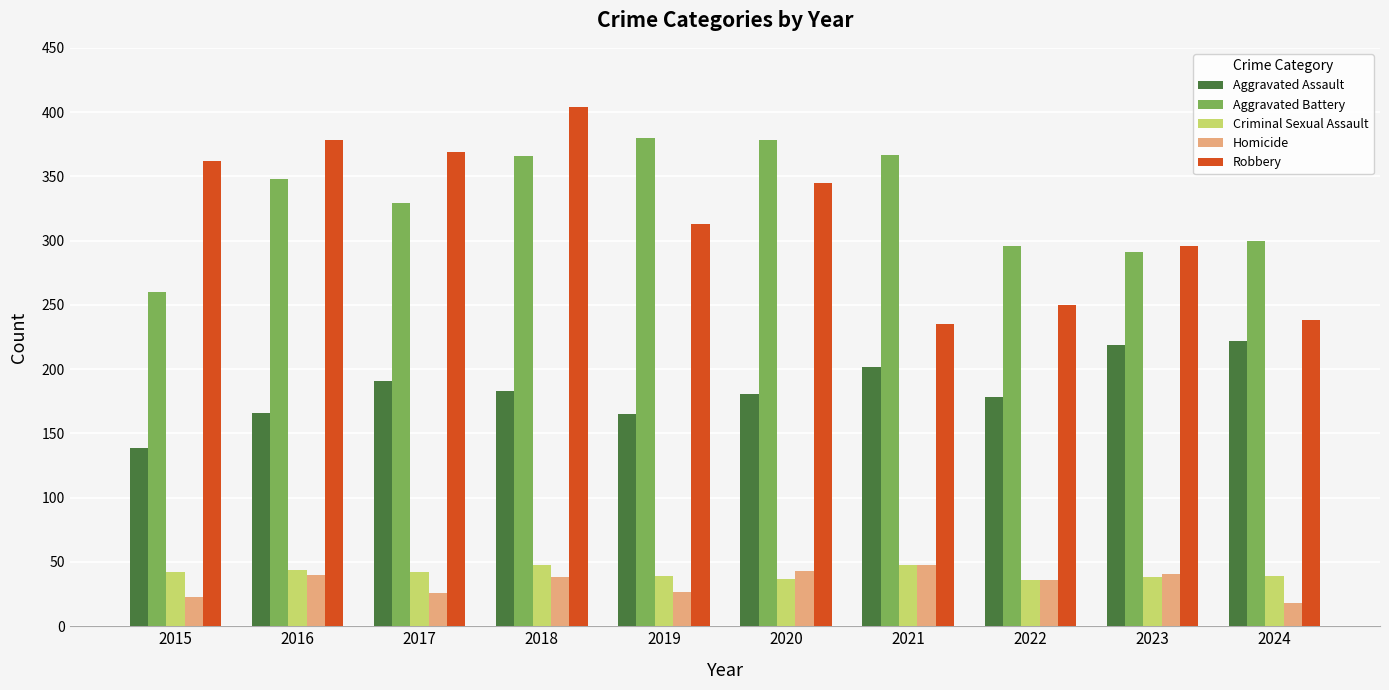

What is the difference between the second highest and second lowest values in the Aggravated Assault series?

54